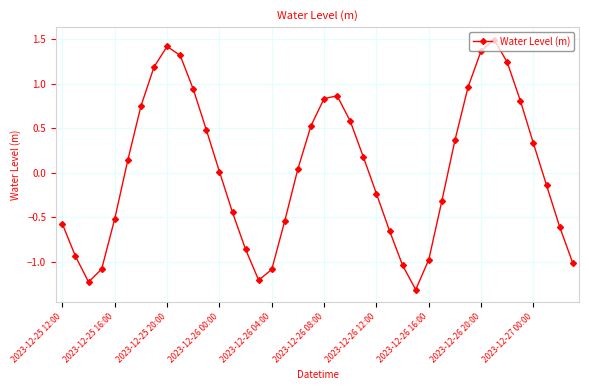

What is the maximum value shown in the chart?

1.5